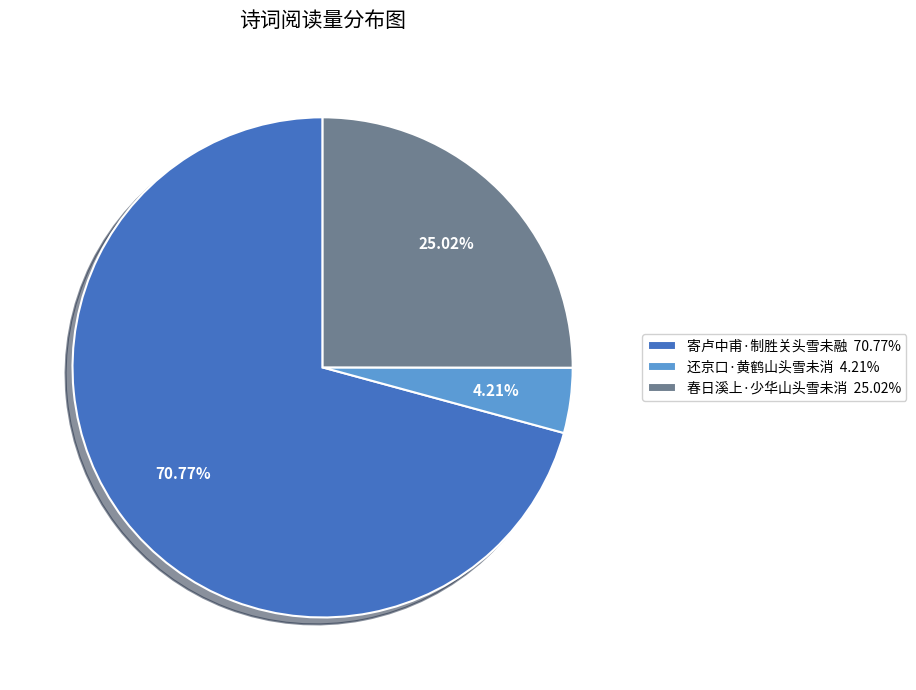

To the nearest percent, what percentage of the pie is 寄卢中甫·制胜关头雪未融?

71%